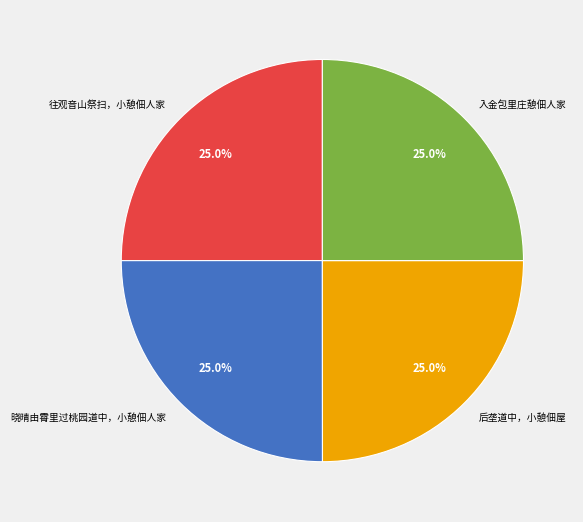

To the nearest percent, what is the average slice percentage?

25%